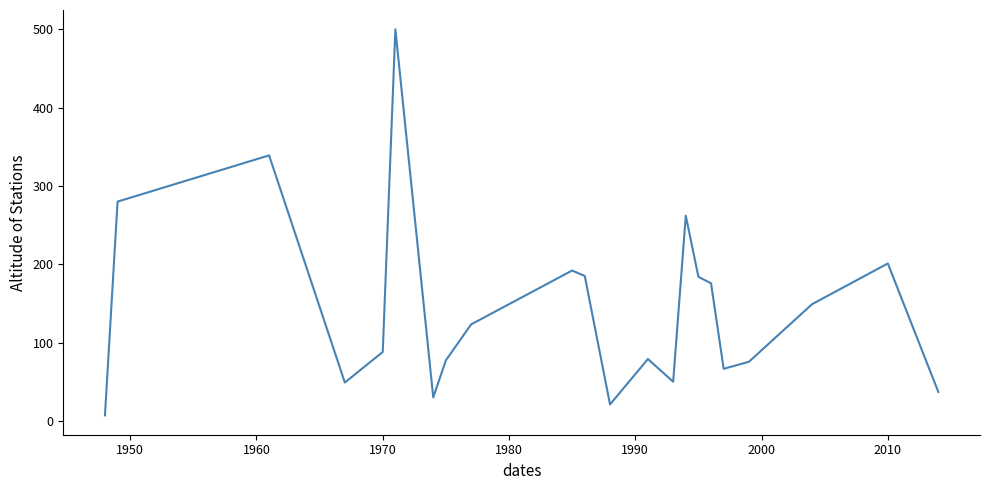

What is the greatest value displayed?

500.0